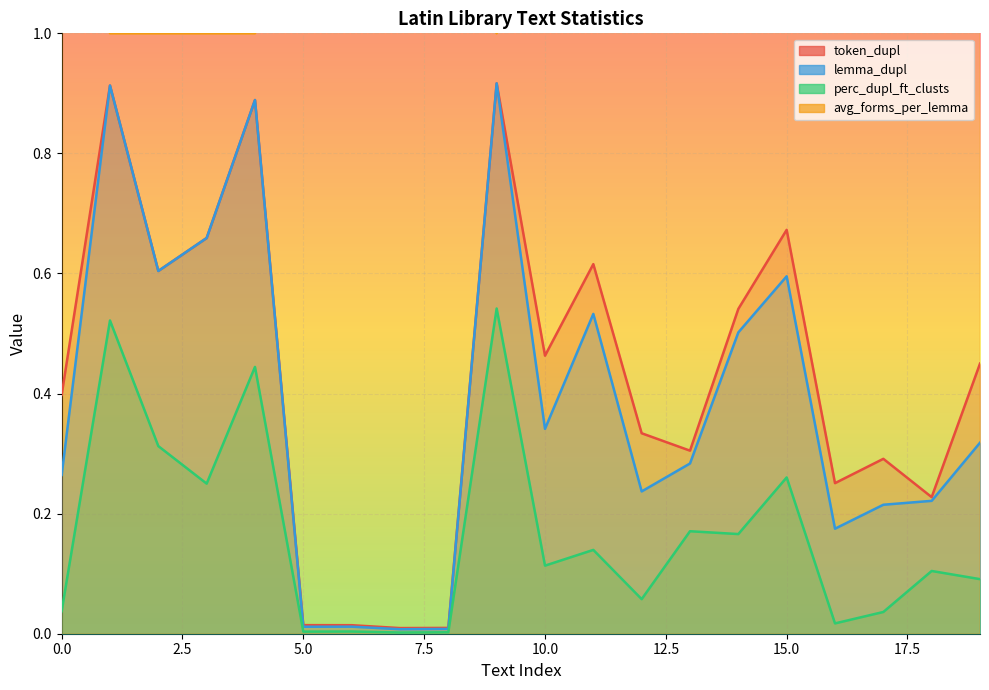

The avg_forms_per_lemma series shows 1.1 at 13. True or false?

True